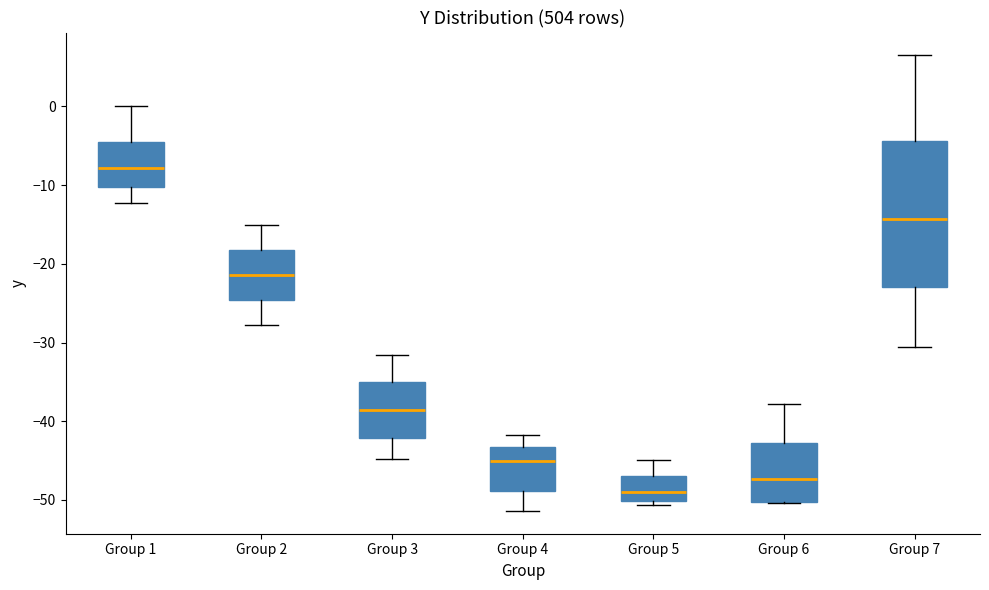

Reading left to right, transcribe this box plot: for each box, give where its median line is, the range the box spans, and where its two whiskers end, as read against the y-axis. The values are not printed on the chart, so give them approximately, as read against the axis.

Group 1: median -8, box -10 to -4, whiskers -12 to 0
Group 2: median -21, box -25 to -18, whiskers -28 to -15
Group 3: median -39, box -42 to -35, whiskers -45 to -32
Group 4: median -45, box -49 to -43, whiskers -51 to -42
Group 5: median -49, box -50 to -47, whiskers -51 to -45
Group 6: median -47, box -50 to -43, whiskers -50 to -38
Group 7: median -14, box -23 to -4, whiskers -31 to 7